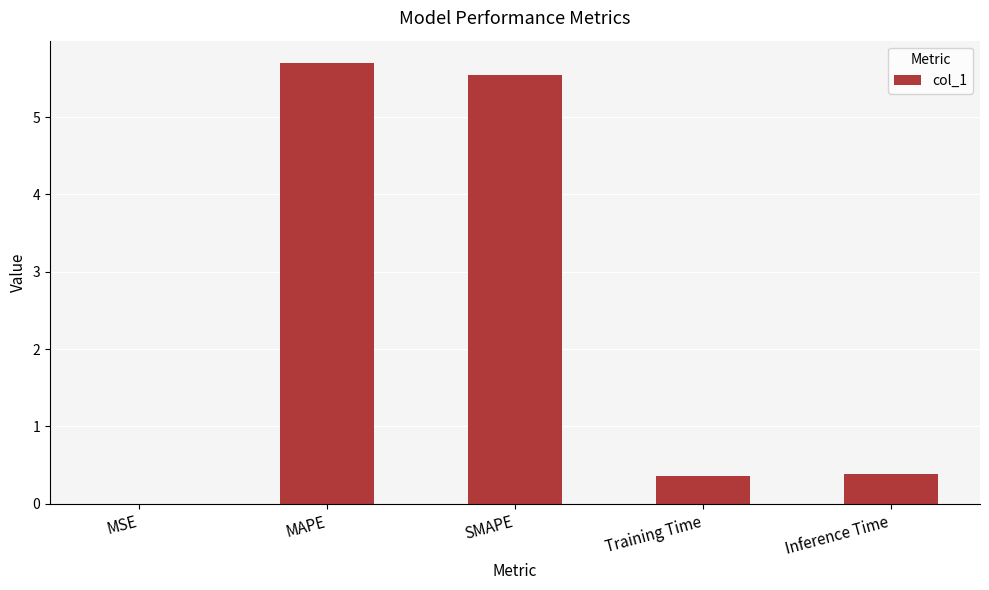

Which category has the highest value across all series?

MAPE